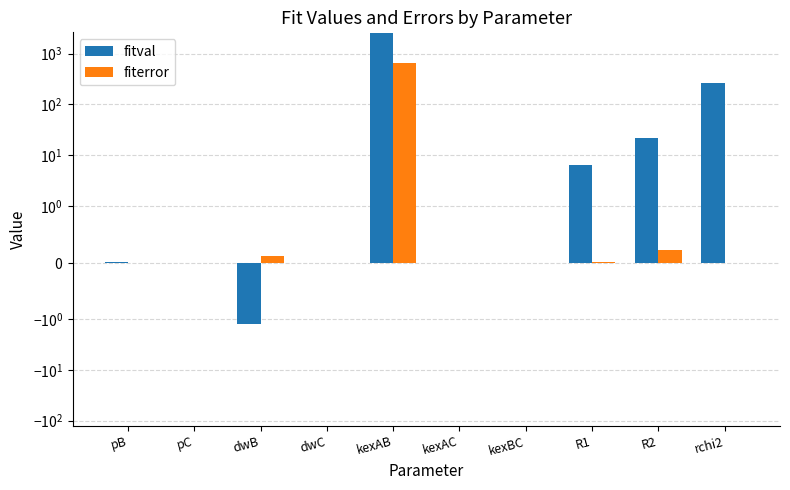

Rank the series at R1 from lowest to highest value.

fiterror, fitval